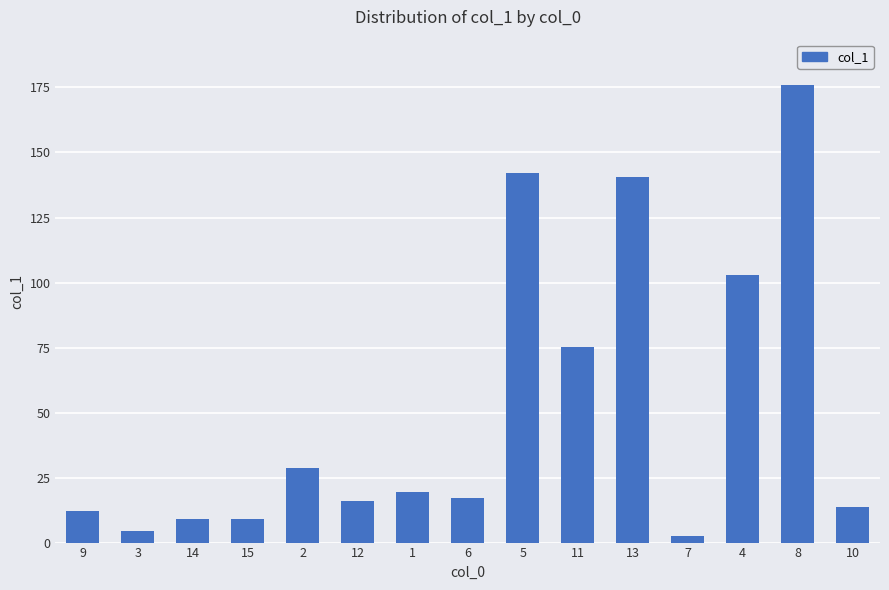

What position from the left is 10?

15